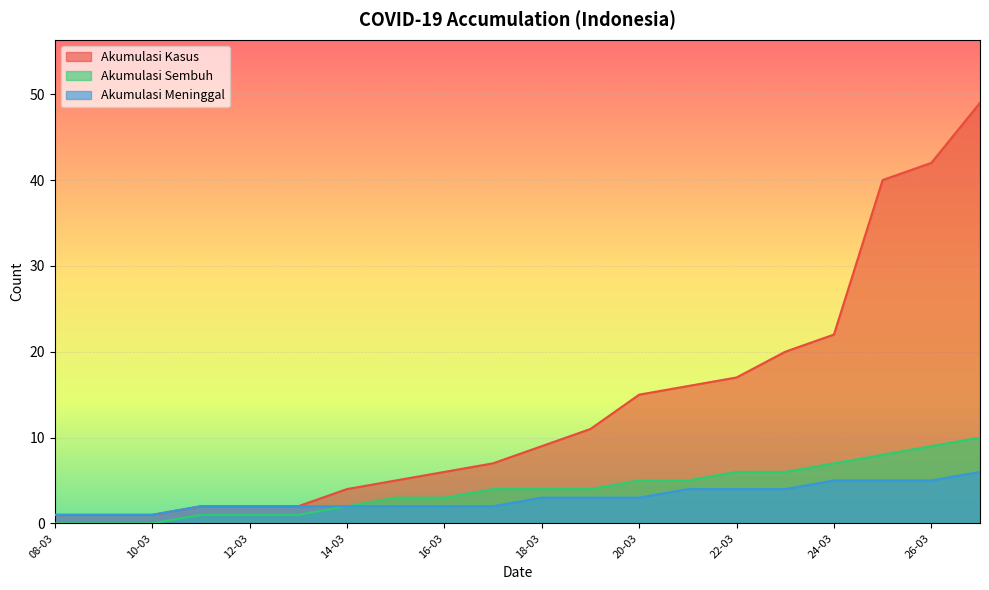

What is the maximum value for AKUMULASI_MENINGGAL?

6